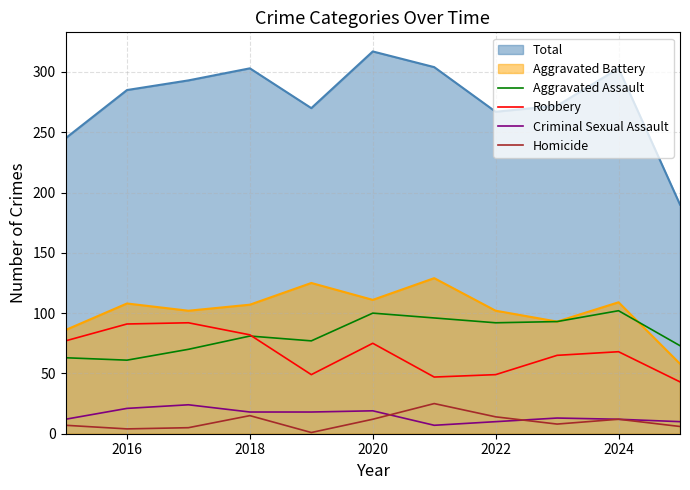

Which series has the largest range (max minus min)?

Total